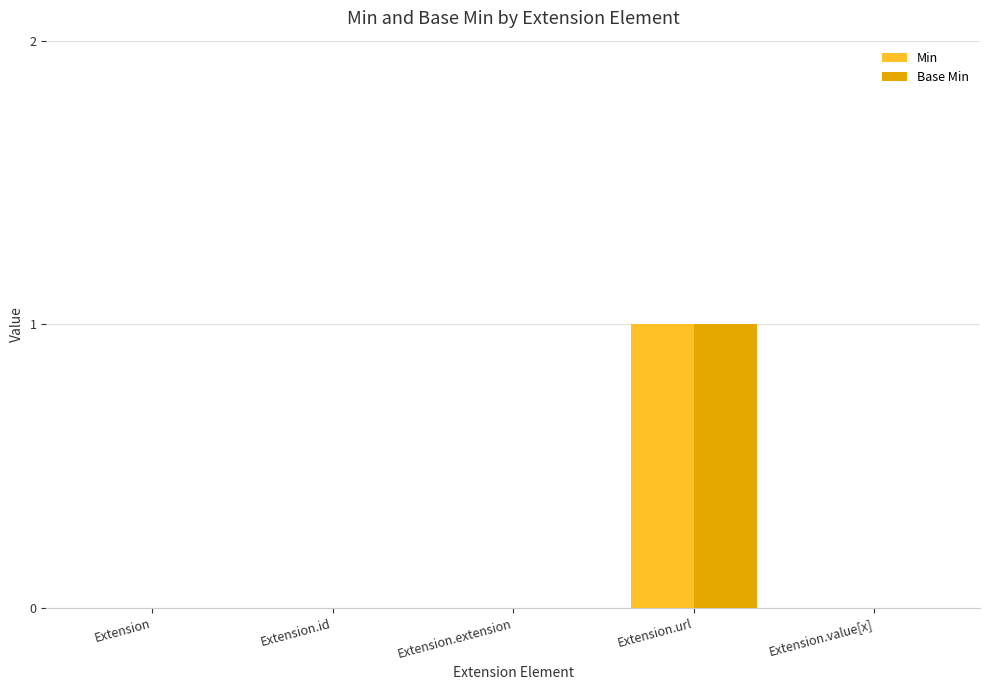

The value of Min at Extension.id is 1. True or false?

False